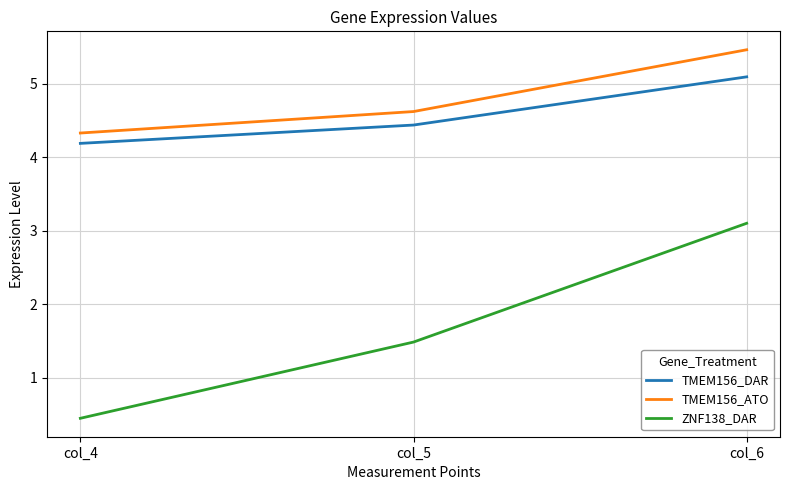

Is the value of TMEM156_DAR at col_5 greater than the value of ZNF138_DAR at col_5?

Yes